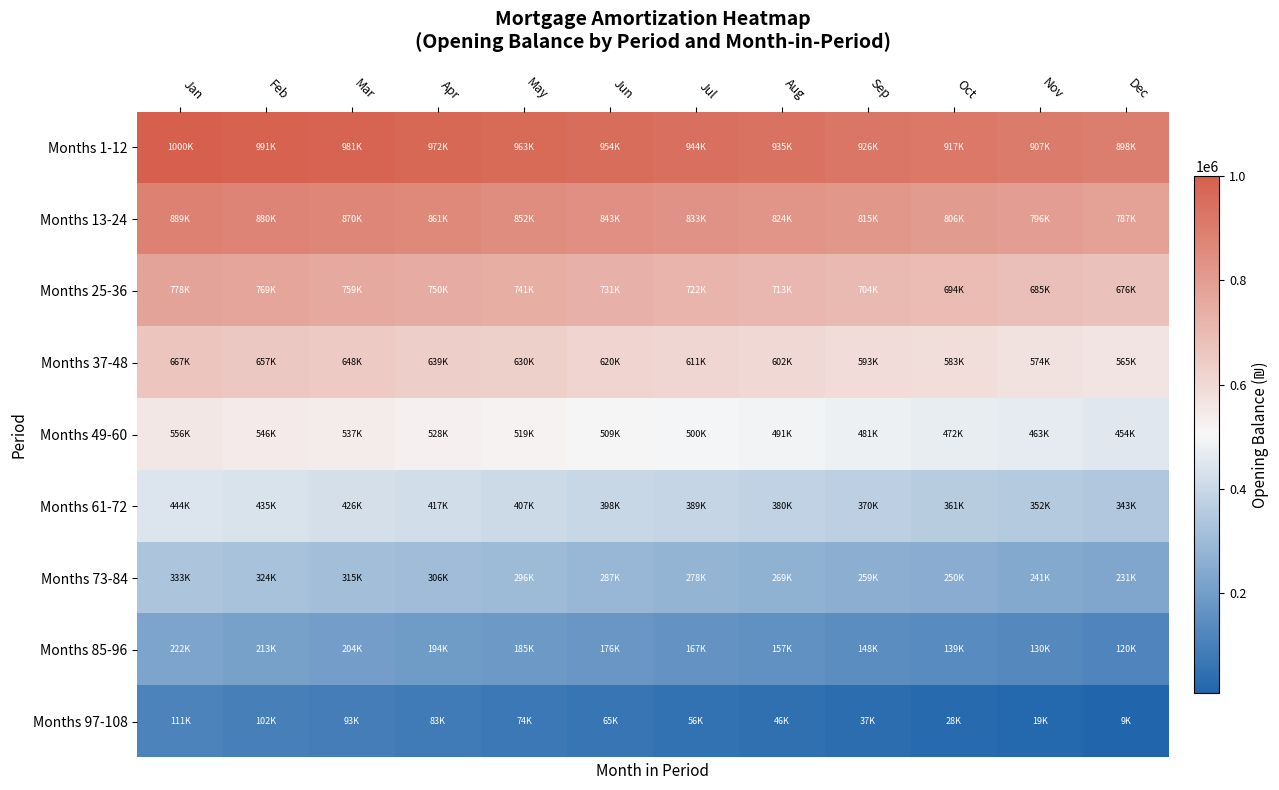

Reading left to right, extract all data points from this chart.

Months 1-12: Jan=1000000.0	Feb=990740.7	Mar=981481.5	Apr=972222.2	May=962963.0	Jun=953703.7	Jul=944444.4	Aug=935185.2	Sep=925925.9	Oct=916666.7	Nov=907407.4	Dec=898148.2
Months 13-24: Jan=888888.9	Feb=879629.6	Mar=870370.4	Apr=861111.1	May=851851.8	Jun=842592.6	Jul=833333.3	Aug=824074.1	Sep=814814.8	Oct=805555.6	Nov=796296.3	Dec=787037.0
Months 25-36: Jan=777777.8	Feb=768518.5	Mar=759259.3	Apr=750000.0	May=740740.7	Jun=731481.5	Jul=722222.2	Aug=712963.0	Sep=703703.7	Oct=694444.4	Nov=685185.2	Dec=675925.9
Months 37-48: Jan=666666.7	Feb=657407.4	Mar=648148.2	Apr=638888.9	May=629629.6	Jun=620370.4	Jul=611111.1	Aug=601851.8	Sep=592592.6	Oct=583333.3	Nov=574074.1	Dec=564814.8
Months 49-60: Jan=555555.6	Feb=546296.3	Mar=537037.0	Apr=527777.8	May=518518.5	Jun=509259.3	Jul=500000.0	Aug=490740.7	Sep=481481.5	Oct=472222.2	Nov=462963.0	Dec=453703.7
Months 61-72: Jan=444444.4	Feb=435185.2	Mar=425925.9	Apr=416666.7	May=407407.4	Jun=398148.2	Jul=388888.9	Aug=379629.6	Sep=370370.4	Oct=361111.1	Nov=351851.8	Dec=342592.6
Months 73-84: Jan=333333.3	Feb=324074.1	Mar=314814.8	Apr=305555.6	May=296296.3	Jun=287037.0	Jul=277777.8	Aug=268518.5	Sep=259259.3	Oct=250000.0	Nov=240740.7	Dec=231481.5
Months 85-96: Jan=222222.2	Feb=212963.0	Mar=203703.7	Apr=194444.4	May=185185.2	Jun=175925.9	Jul=166666.7	Aug=157407.4	Sep=148148.1	Oct=138888.9	Nov=129629.6	Dec=120370.4
Months 97-108: Jan=111111.1	Feb=101851.9	Mar=92592.6	Apr=83333.3	May=74074.1	Jun=64814.8	Jul=55555.6	Aug=46296.3	Sep=37037.0	Oct=27777.8	Nov=18518.5	Dec=9259.3